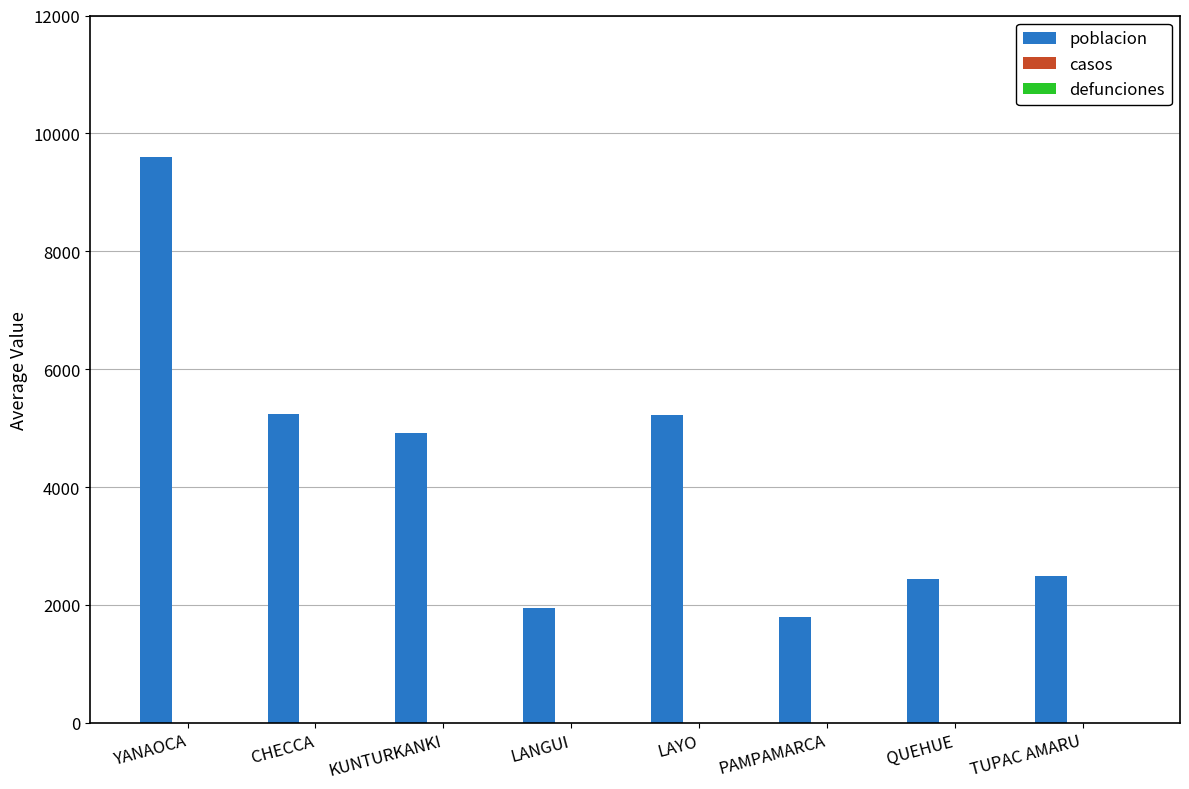

Is it true that the value at PAMPAMARCA is 1791?

True